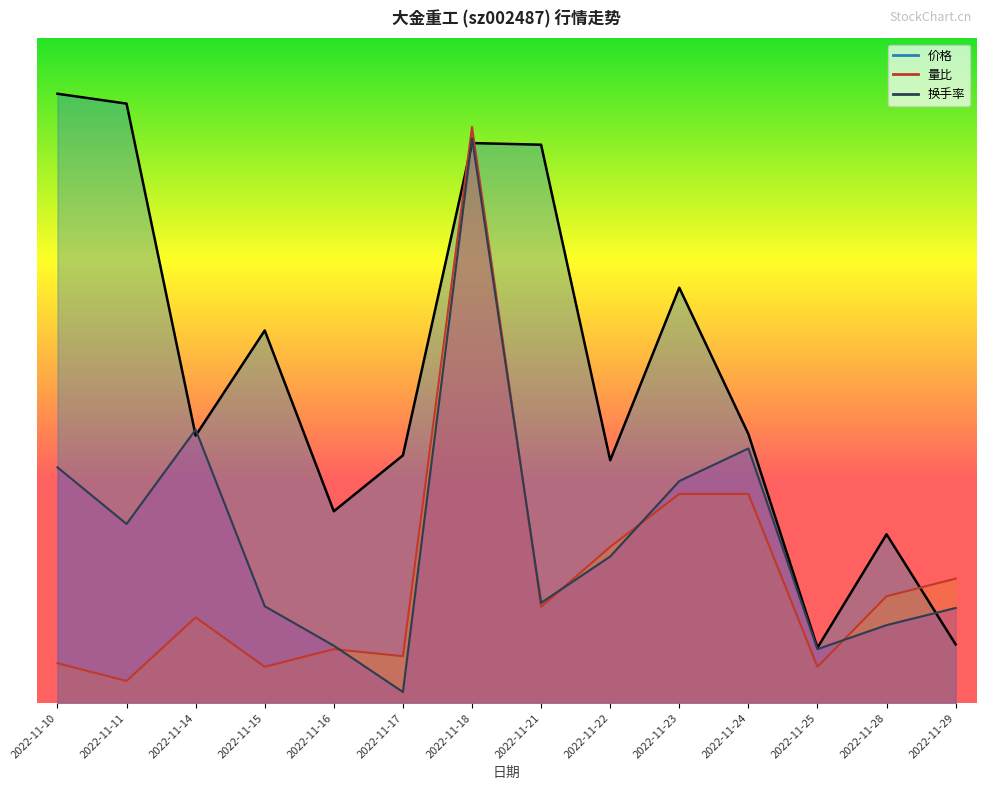

Between 2022-11-15 and 2022-11-23, which series saw the biggest shift?

量比